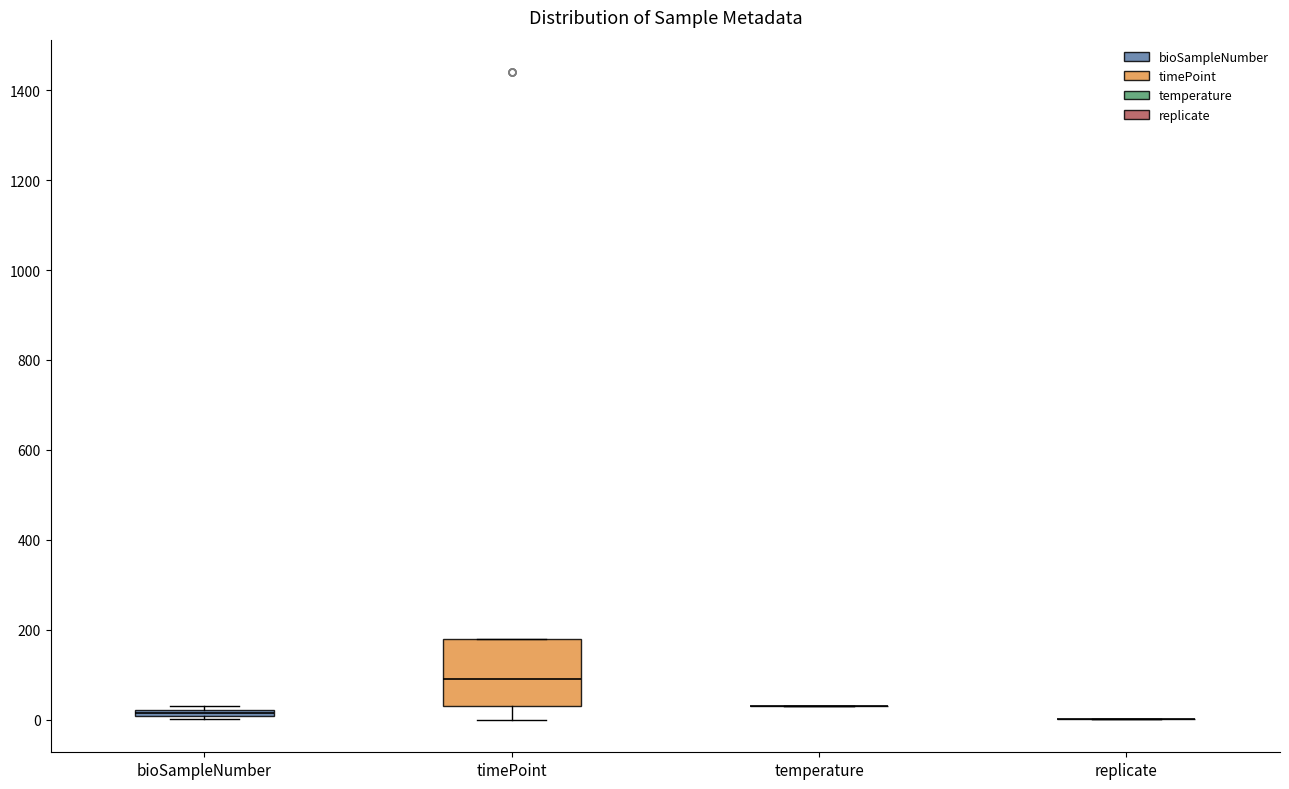

Which box is the tallest, from its lower edge to its upper edge?

timePoint